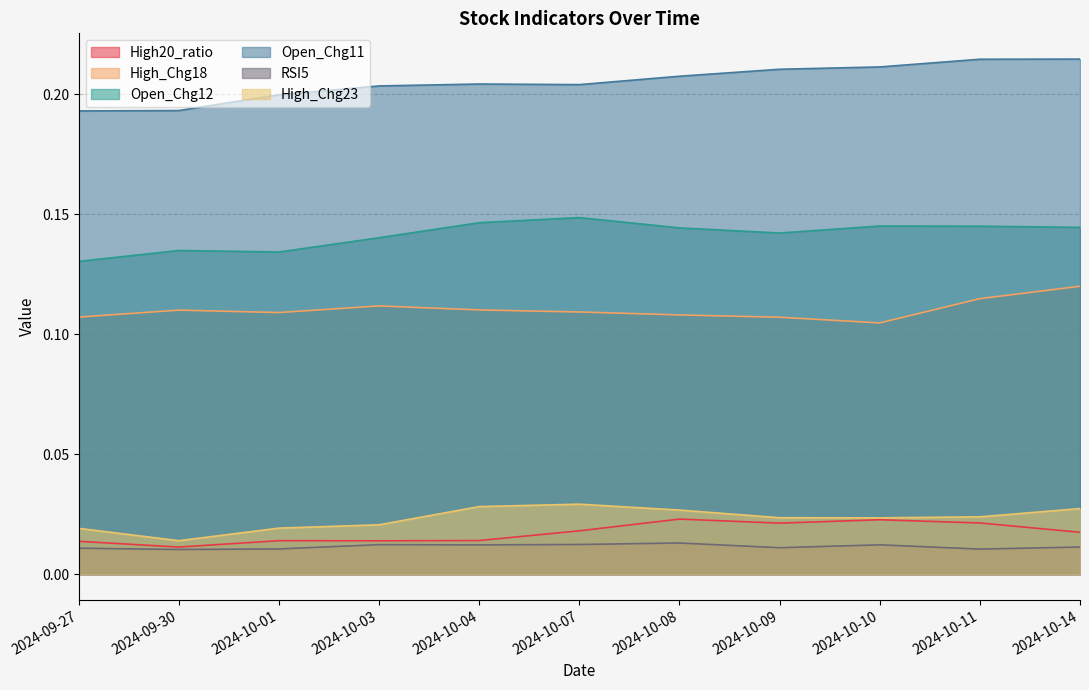

How many data points does each series have?

11